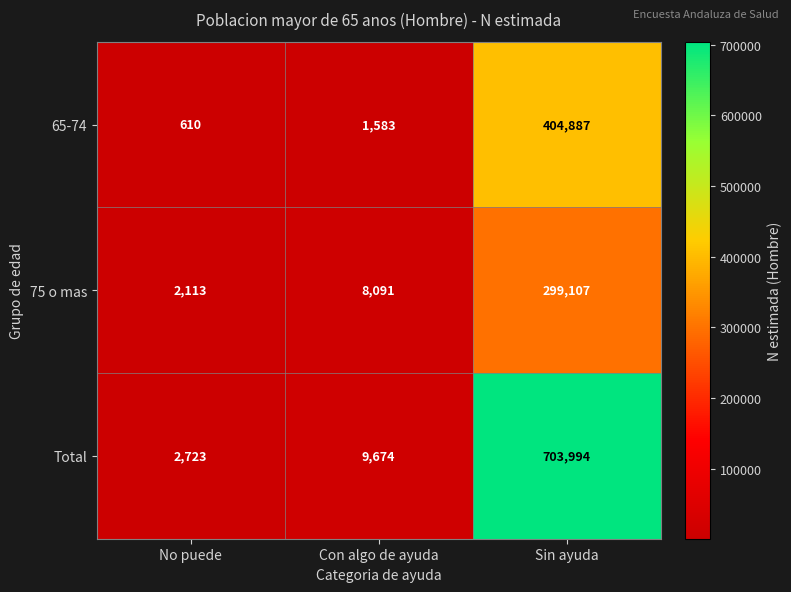

At which category is the sum across all series the highest?

Sin ayuda